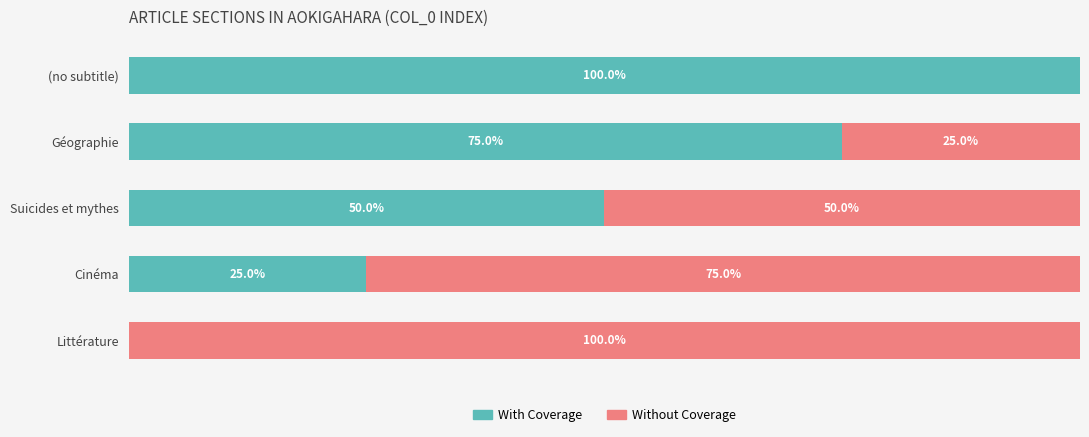

At which label does With Coverage reach its peak?

(no subtitle)